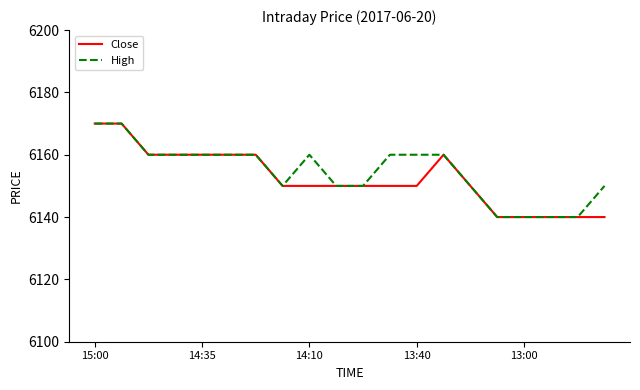

What is the maximum value for Close?

6170